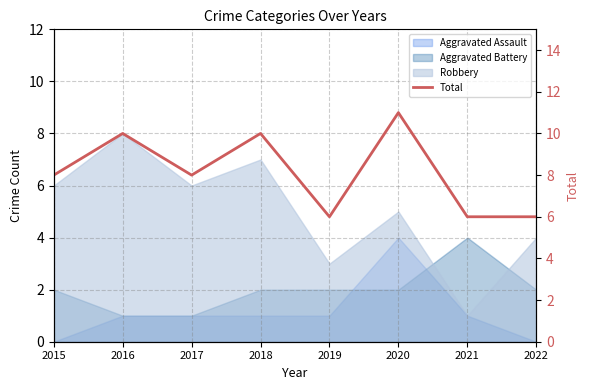

Does the chart have visible grid lines?

Yes